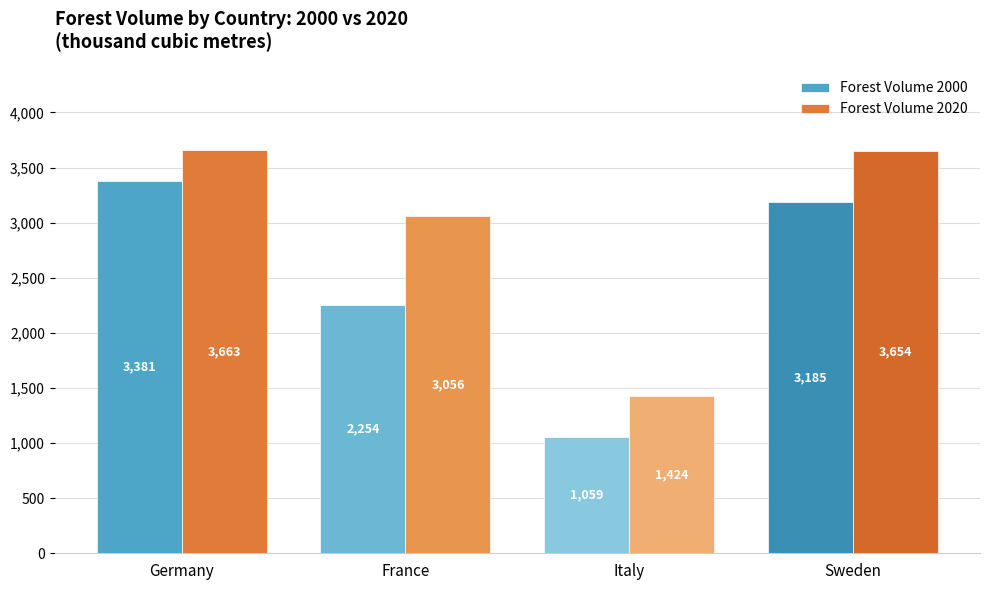

What is the spread (max minus min) of values at Italy?

365.7